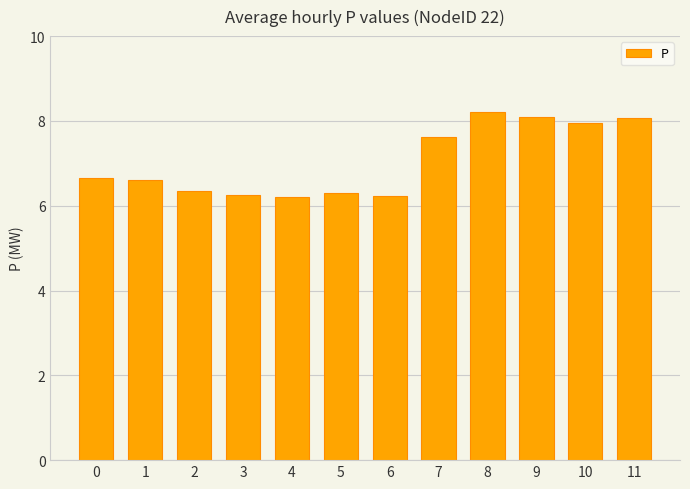

What is the value of the 11th bar from the left?

8.0